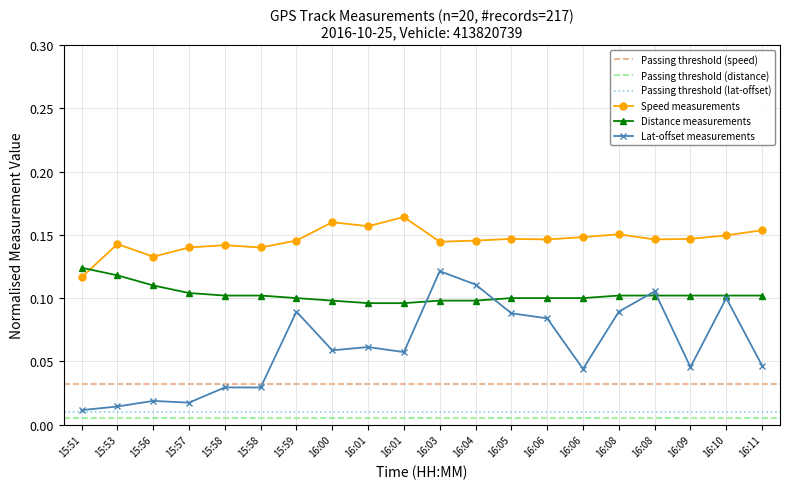

How many interior local valleys does the Speed measurements series have?

6